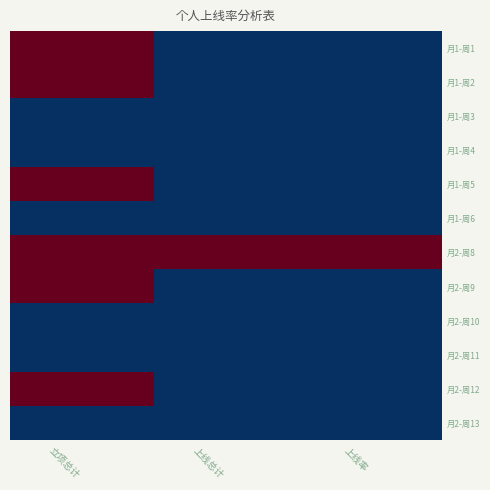

Reading left to right, extract all data points from this chart.

月1-周1: 立项总计=1	上线总计=0	上线率=0
月1-周2: 立项总计=1	上线总计=0	上线率=0
月1-周3: 立项总计=0	上线总计=0	上线率=0
月1-周4: 立项总计=0	上线总计=0	上线率=0
月1-周5: 立项总计=1	上线总计=0	上线率=0
月1-周6: 立项总计=0	上线总计=0	上线率=0
月2-周8: 立项总计=1	上线总计=1	上线率=1
月2-周9: 立项总计=1	上线总计=0	上线率=0
月2-周10: 立项总计=0	上线总计=0	上线率=0
月2-周11: 立项总计=0	上线总计=0	上线率=0
月2-周12: 立项总计=1	上线总计=0	上线率=0
月2-周13: 立项总计=0	上线总计=0	上线率=0